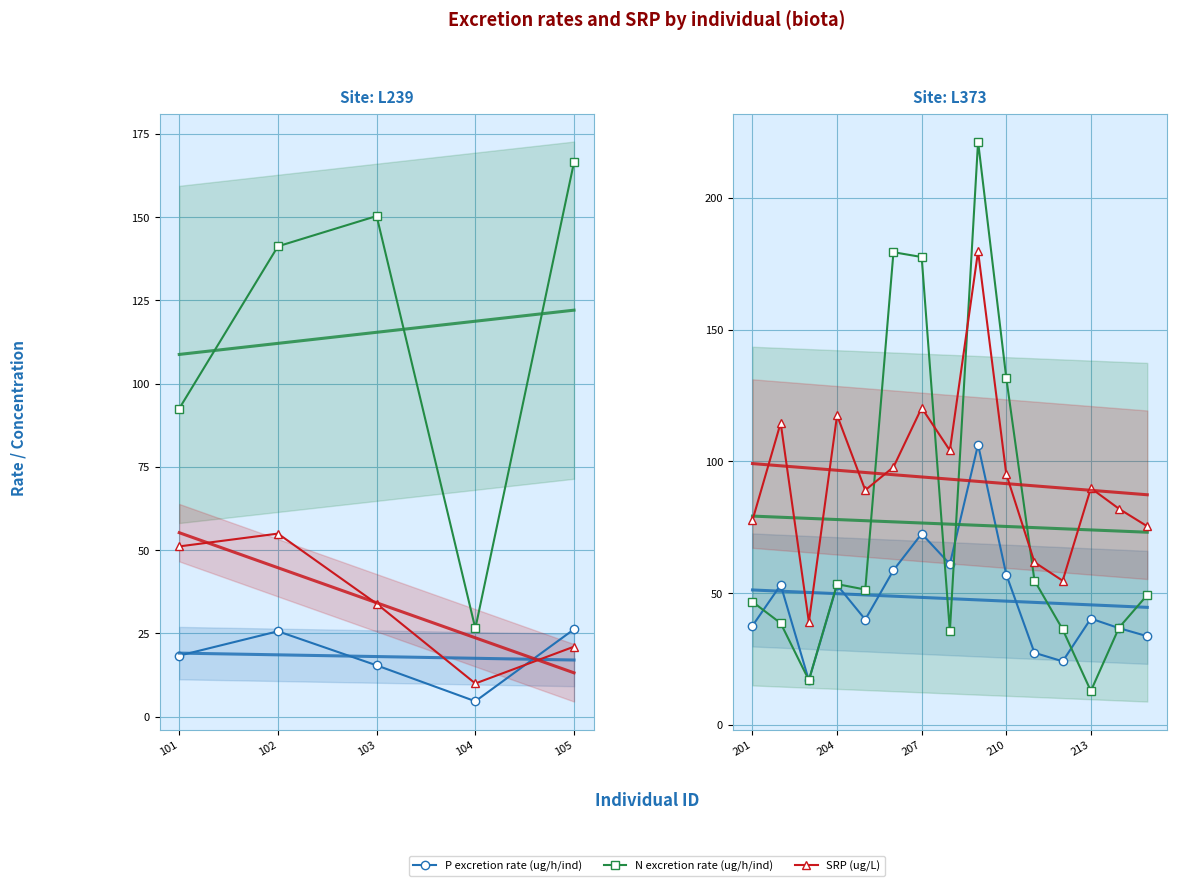

Read the SRP (ug/L) value at 8.

179.7